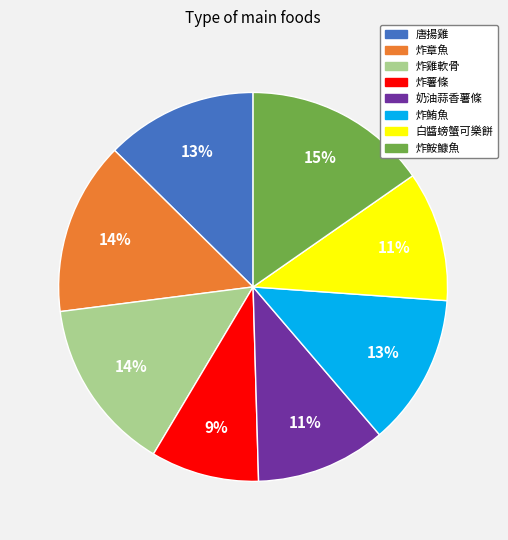

Approximately how many times larger is the value at 炸鮪魚 compared to 唐揚雞?

1.0